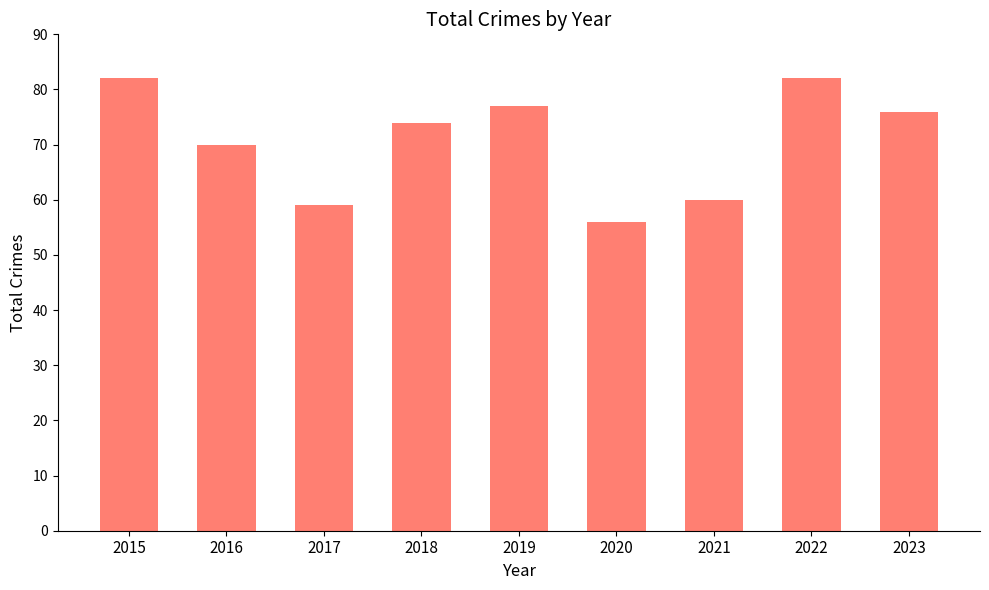

Between 2018 and 2016, which is larger?

2018